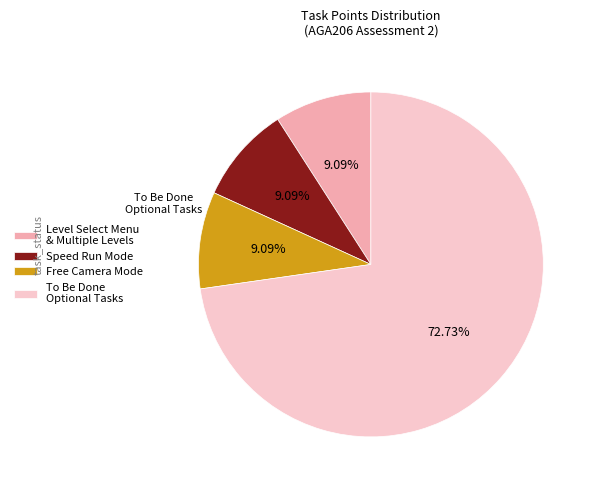

Combined, do Free Camera Mode and Speed Run Mode account for over 50%?

No